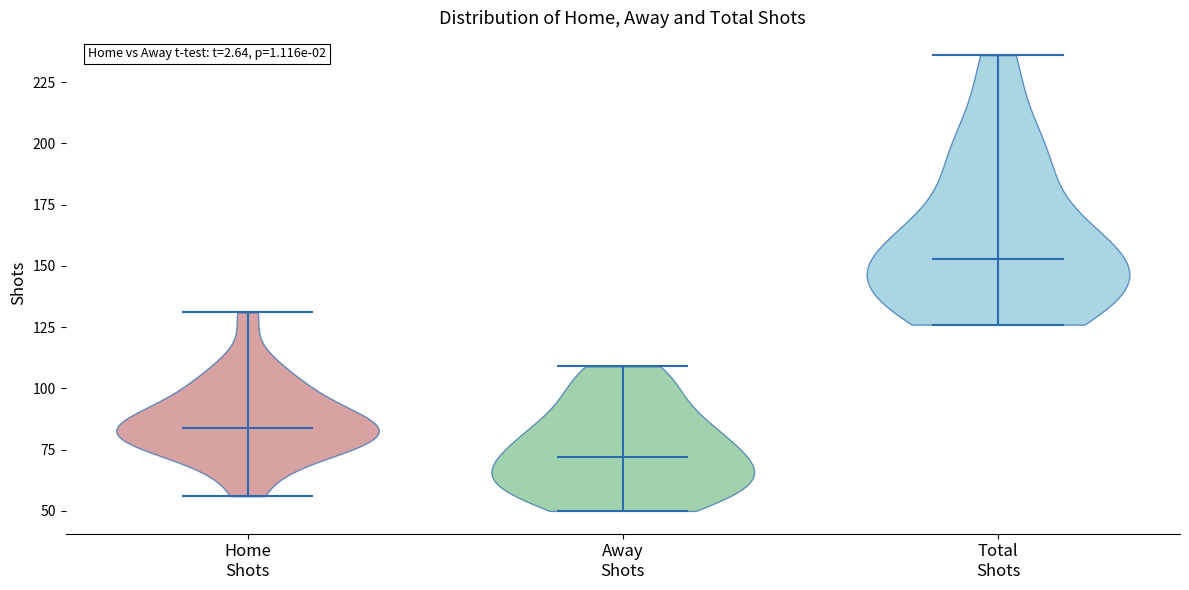

Which violin has the lowest median line?

Away Shots